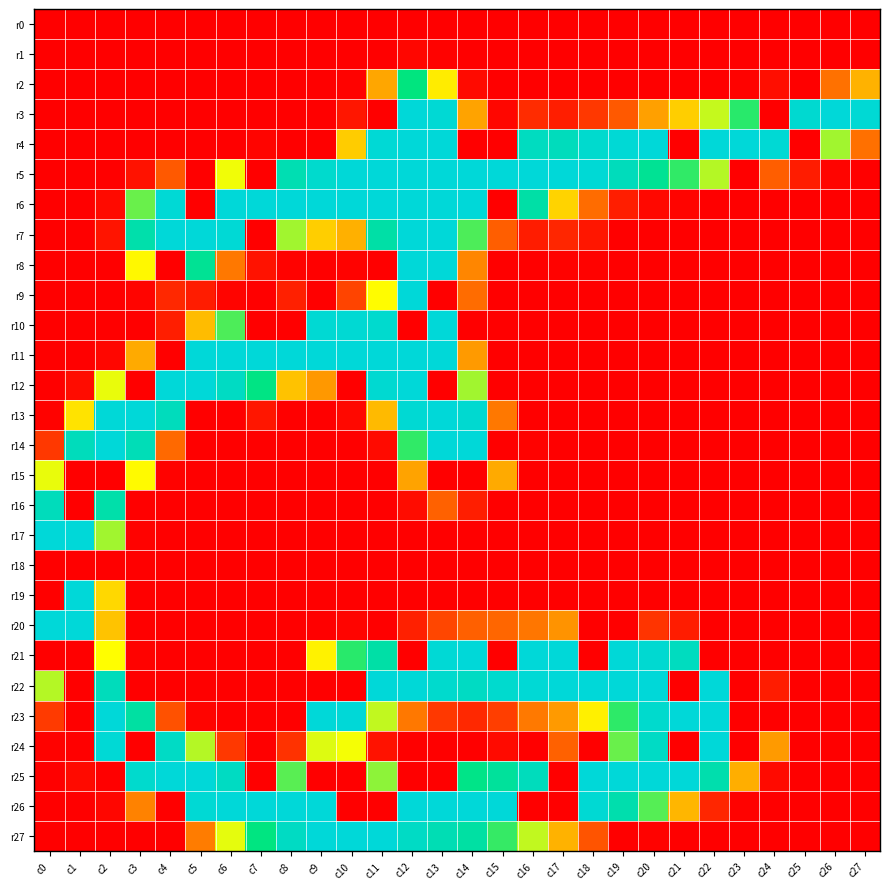

Reading left to right, extract all data points from this chart.

r0: c0=0	c1=0	c2=0	c3=0	c4=0	c5=0	c6=0	c7=0	c8=0	c9=0	c10=0	c11=0	c12=0	c13=0	c14=0	c15=0	c16=0	c17=0	c18=0	c19=0	c20=0	c21=0	c22=0	c23=0	c24=0	c25=0	c26=0	c27=0
r1: c0=0	c1=0	c2=0	c3=0	c4=0	c5=0	c6=0	c7=0	c8=0	c9=0	c10=0	c11=0	c12=3	c13=1	c14=0	c15=0	c16=0	c17=0	c18=0	c19=0	c20=0	c21=0	c22=0	c23=0	c24=0	c25=0	c26=0	c27=0
r2: c0=0	c1=0	c2=0	c3=0	c4=0	c5=0	c6=0	c7=0	c8=0	c9=0	c10=1	c11=83	c12=191	c13=118	c14=5	c15=0	c16=0	c17=0	c18=0	c19=0	c20=0	c21=0	c22=0	c23=1	c24=7	c25=0	c26=57	c27=89
r3: c0=0	c1=0	c2=0	c3=0	c4=0	c5=0	c6=0	c7=0	c8=0	c9=0	c10=11	c11=0	c12=255	c13=252	c14=82	c15=3	c16=22	c17=15	c18=28	c19=45	c20=80	c21=103	c22=142	c23=181	c24=0	c25=249	c26=255	c27=252
r4: c0=0	c1=0	c2=0	c3=0	c4=0	c5=0	c6=0	c7=2	c8=0	c9=0	c10=102	c11=253	c12=255	c13=255	c14=0	c15=0	c16=238	c17=235	c18=248	c19=253	c20=255	c21=0	c22=255	c23=255	c24=252	c25=0	c26=151	c27=56
r5: c0=0	c1=0	c2=0	c3=9	c4=45	c5=0	c6=131	c7=0	c8=228	c9=247	c10=254	c11=255	c12=255	c13=255	c14=255	c15=255	c16=255	c17=255	c18=253	c19=234	c20=206	c21=179	c22=146	c23=0	c24=47	c25=14	c26=2	c27=0
r6: c0=0	c1=0	c2=5	c3=165	c4=253	c5=0	c6=255	c7=255	c8=255	c9=255	c10=255	c11=255	c12=255	c13=255	c14=255	c15=0	c16=219	c17=106	c18=54	c19=15	c20=4	c21=2	c22=0	c23=0	c24=0	c25=0	c26=0	c27=0
r7: c0=0	c1=0	c2=10	c3=223	c4=255	c5=255	c6=253	c7=0	c8=151	c9=103	c10=88	c11=219	c12=255	c13=255	c14=172	c15=47	c16=14	c17=19	c18=11	c19=0	c20=0	c21=0	c22=0	c23=0	c24=0	c25=0	c26=0	c27=0
r8: c0=0	c1=0	c2=0	c3=124	c4=0	c5=206	c6=60	c7=9	c8=1	c9=0	c10=1	c11=0	c12=255	c13=255	c14=67	c15=0	c16=0	c17=1	c18=1	c19=0	c20=0	c21=0	c22=0	c23=0	c24=0	c25=0	c26=0	c27=0
r9: c0=0	c1=0	c2=0	c3=2	c4=20	c5=14	c6=2	c7=0	c8=16	c9=0	c10=34	c11=126	c12=255	c13=0	c14=54	c15=0	c16=0	c17=0	c18=0	c19=0	c20=0	c21=0	c22=0	c23=0	c24=0	c25=0	c26=0	c27=0
r10: c0=0	c1=0	c2=0	c3=0	c4=15	c5=94	c6=172	c7=0	c8=0	c9=251	c10=251	c11=248	c12=0	c13=255	c14=0	c15=0	c16=0	c17=0	c18=0	c19=0	c20=0	c21=0	c22=0	c23=0	c24=0	c25=0	c26=0	c27=0
r11: c0=0	c1=0	c2=3	c3=85	c4=0	c5=255	c6=255	c7=255	c8=255	c9=255	c10=255	c11=255	c12=255	c13=255	c14=77	c15=0	c16=0	c17=0	c18=0	c19=0	c20=0	c21=0	c22=0	c23=0	c24=0	c25=0	c26=0	c27=0
r12: c0=0	c1=6	c2=133	c3=0	c4=255	c5=255	c6=240	c7=195	c8=97	c9=76	c10=0	c11=250	c12=255	c13=0	c14=151	c15=0	c16=0	c17=0	c18=0	c19=0	c20=0	c21=0	c22=0	c23=0	c24=0	c25=0	c26=0	c27=0
r13: c0=1	c1=114	c2=254	c3=255	c4=235	c5=0	c6=0	c7=11	c8=0	c9=0	c10=4	c11=93	c12=251	c13=255	c14=249	c15=60	c16=0	c17=0	c18=0	c19=0	c20=0	c21=0	c22=0	c23=0	c24=0	c25=0	c26=0	c27=0
r14: c0=28	c1=234	c2=255	c3=231	c4=53	c5=0	c6=0	c7=0	c8=0	c9=0	c10=0	c11=5	c12=179	c13=255	c14=255	c15=0	c16=1	c17=0	c18=0	c19=0	c20=0	c21=0	c22=0	c23=0	c24=0	c25=0	c26=0	c27=0
r15: c0=133	c1=0	c2=0	c3=125	c4=1	c5=0	c6=0	c7=0	c8=0	c9=0	c10=0	c11=0	c12=82	c13=0	c14=0	c15=85	c16=0	c17=0	c18=0	c19=0	c20=0	c21=0	c22=0	c23=0	c24=0	c25=0	c26=0	c27=0
r16: c0=234	c1=0	c2=222	c3=0	c4=0	c5=0	c6=0	c7=0	c8=0	c9=0	c10=0	c11=0	c12=6	c13=49	c14=15	c15=0	c16=0	c17=0	c18=0	c19=0	c20=0	c21=0	c22=0	c23=0	c24=0	c25=0	c26=0	c27=0
r17: c0=255	c1=255	c2=151	c3=1	c4=0	c5=0	c6=0	c7=0	c8=0	c9=0	c10=0	c11=0	c12=0	c13=0	c14=0	c15=0	c16=0	c17=0	c18=0	c19=0	c20=0	c21=0	c22=0	c23=0	c24=0	c25=0	c26=0	c27=0
r18: c0=0	c1=0	c2=0	c3=0	c4=0	c5=0	c6=0	c7=0	c8=0	c9=0	c10=0	c11=0	c12=0	c13=0	c14=0	c15=0	c16=0	c17=0	c18=0	c19=0	c20=0	c21=0	c22=0	c23=0	c24=0	c25=0	c26=0	c27=0
r19: c0=0	c1=255	c2=108	c3=0	c4=0	c5=0	c6=0	c7=0	c8=0	c9=0	c10=0	c11=0	c12=0	c13=0	c14=0	c15=0	c16=0	c17=0	c18=0	c19=0	c20=0	c21=0	c22=0	c23=0	c24=0	c25=0	c26=0	c27=0
r20: c0=255	c1=255	c2=98	c3=0	c4=0	c5=0	c6=0	c7=0	c8=0	c9=0	c10=2	c11=0	c12=16	c13=35	c14=48	c15=51	c16=59	c17=74	c18=0	c19=0	c20=26	c21=14	c22=0	c23=0	c24=0	c25=0	c26=0	c27=0
r21: c0=0	c1=0	c2=127	c3=1	c4=0	c5=0	c6=0	c7=0	c8=0	c9=121	c10=181	c11=219	c12=0	c13=253	c14=255	c15=0	c16=255	c17=255	c18=0	c19=254	c20=250	c21=237	c22=0	c23=0	c24=0	c25=0	c26=0	c27=0
r22: c0=146	c1=0	c2=234	c3=0	c4=0	c5=0	c6=0	c7=0	c8=0	c9=0	c10=0	c11=255	c12=254	c13=247	c14=240	c15=248	c16=253	c17=255	c18=255	c19=255	c20=255	c21=0	c22=255	c23=0	c24=14	c25=0	c26=0	c27=0
r23: c0=29	c1=0	c2=255	c3=216	c4=41	c5=2	c6=0	c7=0	c8=0	c9=255	c10=254	c11=143	c12=60	c13=28	c14=20	c15=31	c16=61	c17=77	c18=120	c19=180	c20=247	c21=255	c22=255	c23=0	c24=0	c25=0	c26=0	c27=0
r24: c0=1	c1=0	c2=253	c3=0	c4=241	c5=146	c6=28	c7=0	c8=25	c9=136	c10=130	c11=9	c12=0	c13=0	c14=0	c15=5	c16=0	c17=49	c18=0	c19=165	c20=241	c21=0	c22=255	c23=0	c24=77	c25=0	c26=0	c27=0
r25: c0=0	c1=5	c2=0	c3=247	c4=255	c5=255	c6=239	c7=0	c8=169	c9=0	c10=0	c11=156	c12=0	c13=0	c14=198	c15=211	c16=235	c17=0	c18=255	c19=255	c20=255	c21=255	c22=224	c23=87	c24=5	c25=0	c26=0	c27=0
r26: c0=0	c1=0	c2=3	c3=65	c4=0	c5=252	c6=255	c7=255	c8=255	c9=255	c10=0	c11=0	c12=255	c13=255	c14=255	c15=255	c16=0	c17=0	c18=251	c19=224	c20=170	c21=91	c22=19	c23=1	c24=0	c25=0	c26=0	c27=0
r27: c0=0	c1=0	c2=0	c3=0	c4=0	c5=62	c6=134	c7=193	c8=240	c9=255	c10=255	c11=255	c12=241	c13=229	c14=217	c15=178	c16=143	c17=89	c18=42	c19=0	c20=1	c21=0	c22=0	c23=0	c24=0	c25=0	c26=0	c27=0